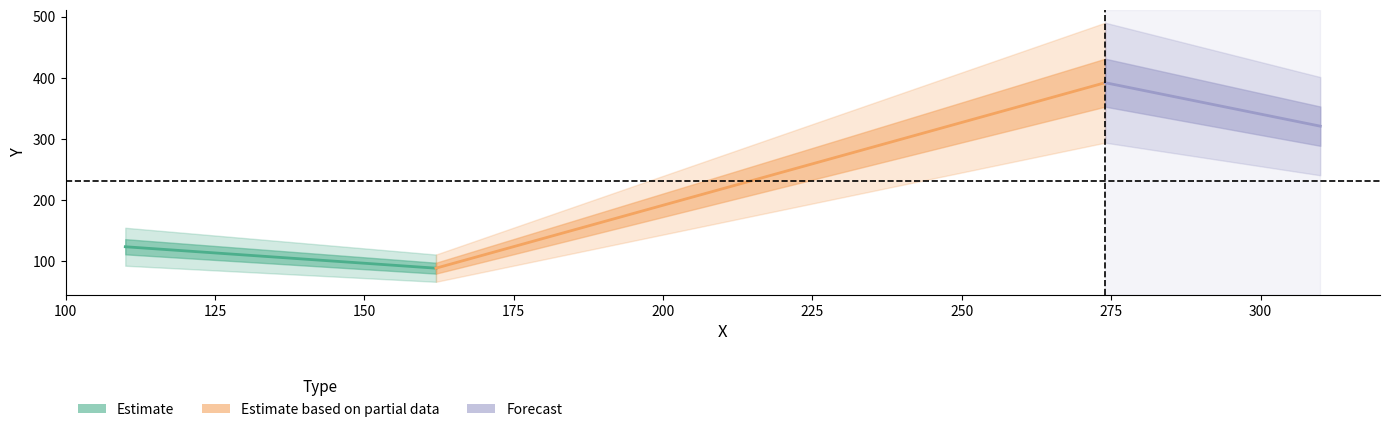

Which series has the largest total across all categories?

Forecast